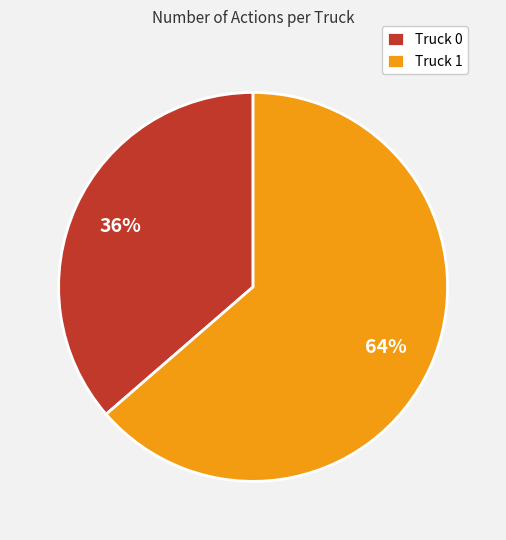

What is the smallest slice in the pie chart?

Truck 0